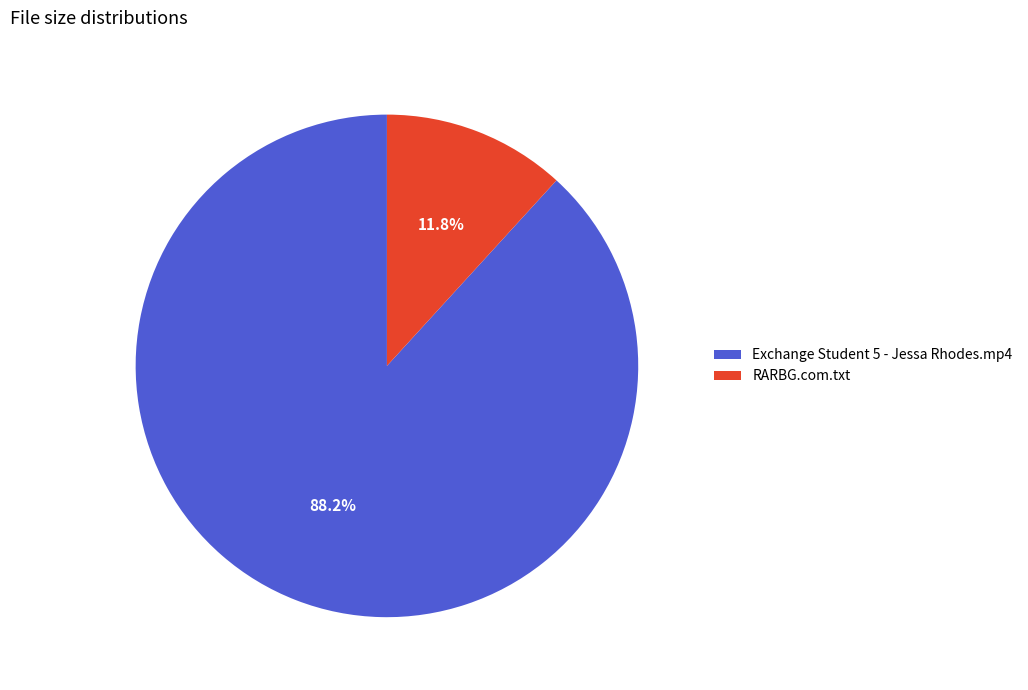

Does any single category account for the majority?

Yes